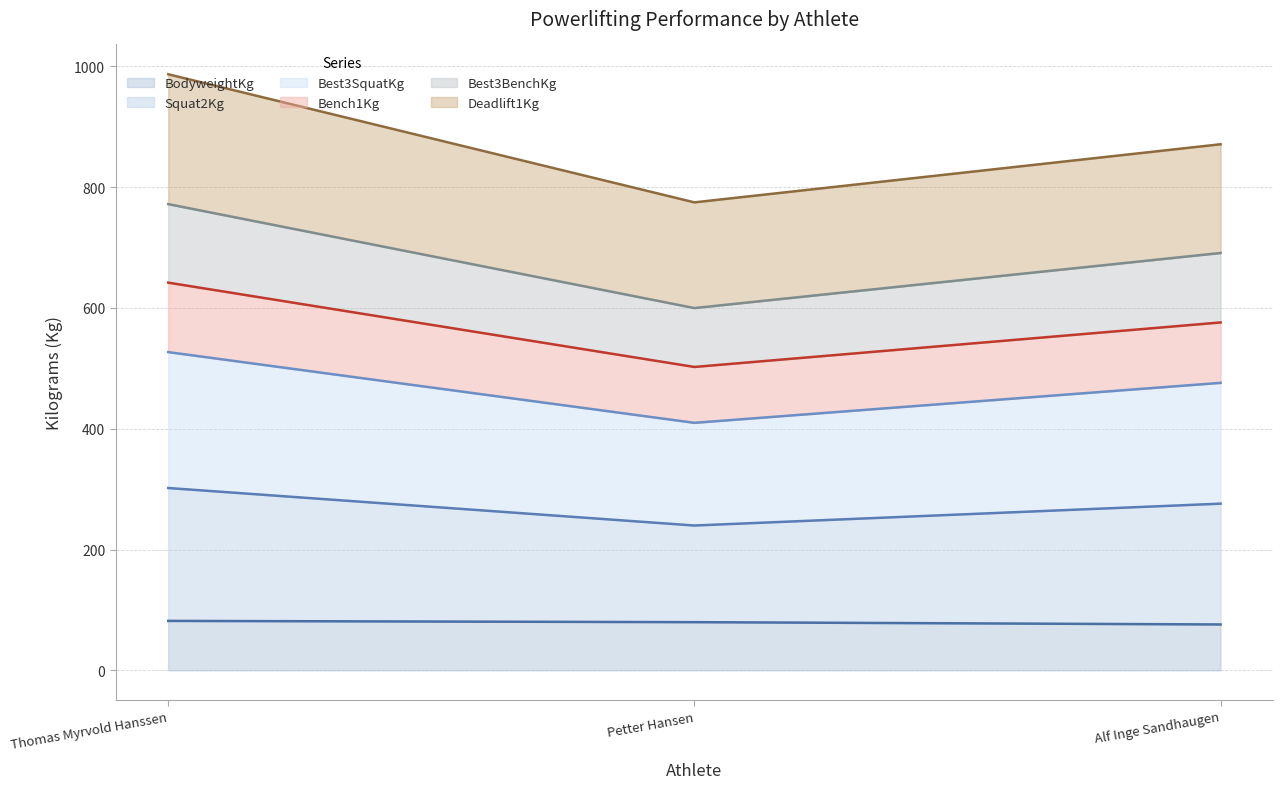

What is the lowest value of the BodyweightKg series?

76.0